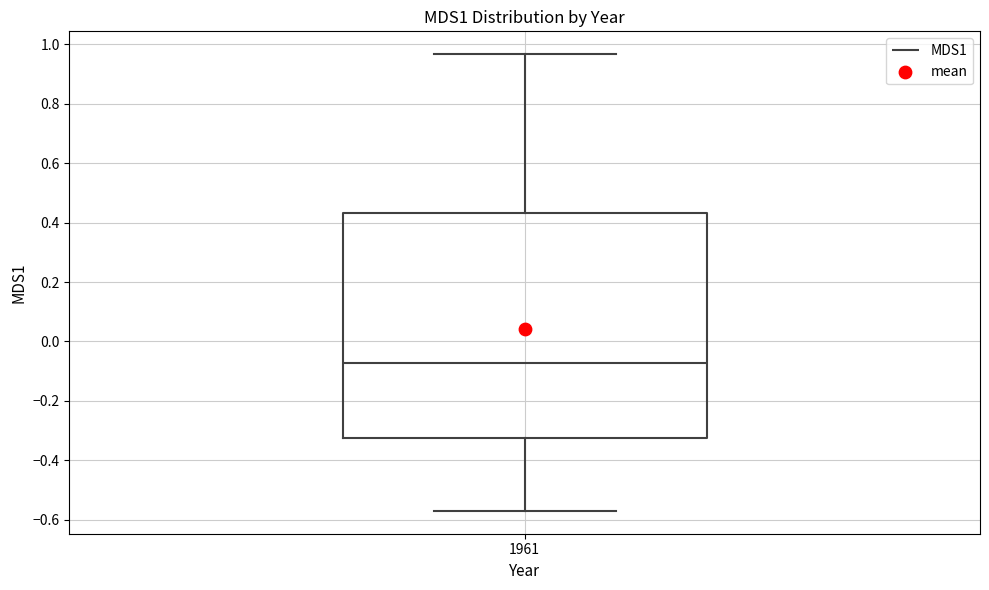

Transcribe this box plot: give where the median line is, the range the box spans, and where the two whiskers end, as read against the y-axis. The values are not printed on the chart, so give them approximately, as read against the axis.

median -0.08, box -0.32 to 0.44, whiskers -0.58 to 0.96